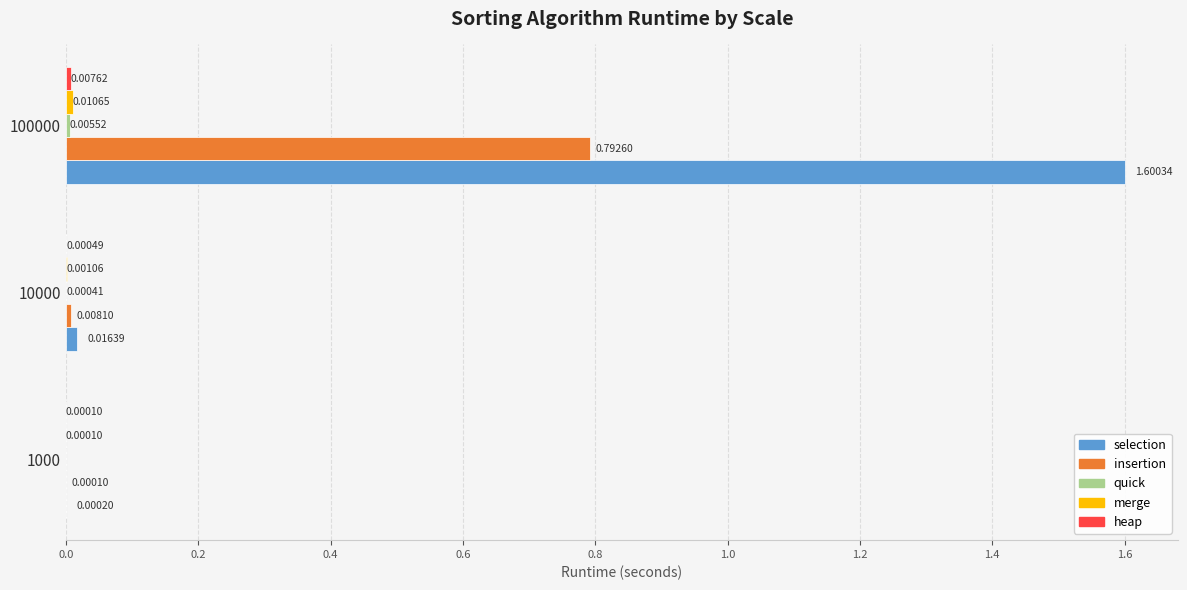

Which series has the largest total across all categories?

selection